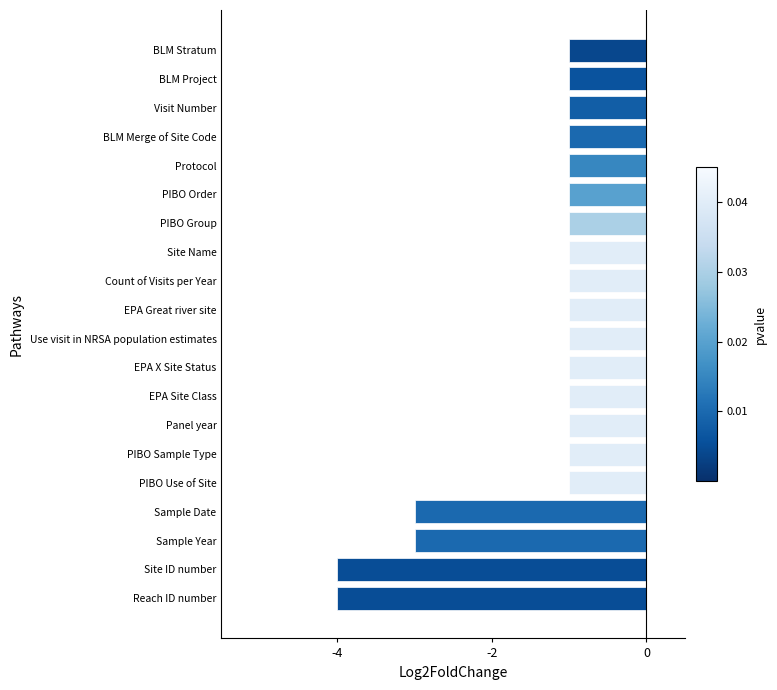

The value at BLM Stratum is -1. True or false?

True